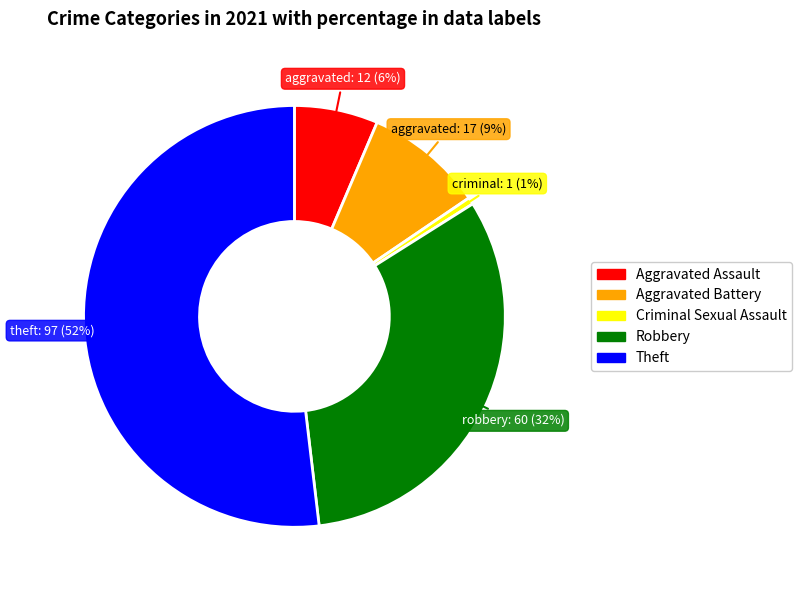

What is the majority slice?

Theft